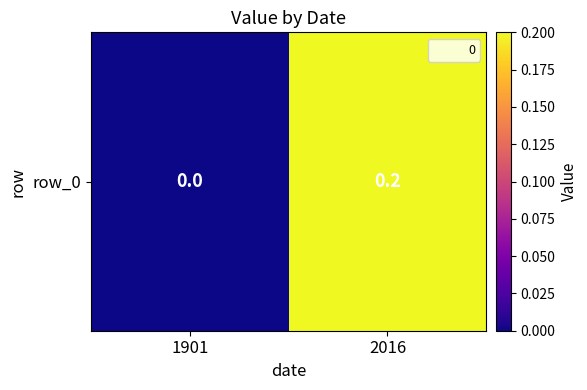

Which category has the highest value across all series?

2016